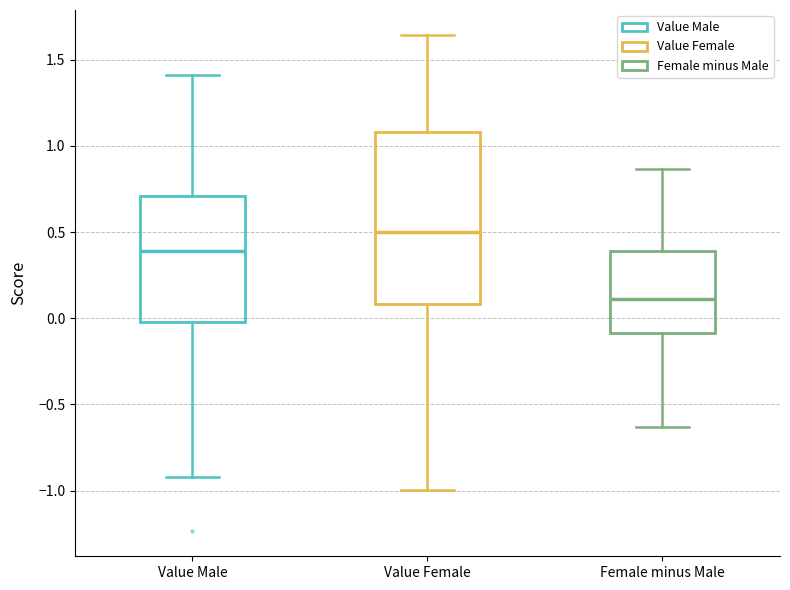

Comparing the boxes themselves (not the whiskers), which one is the tallest?

Value Female